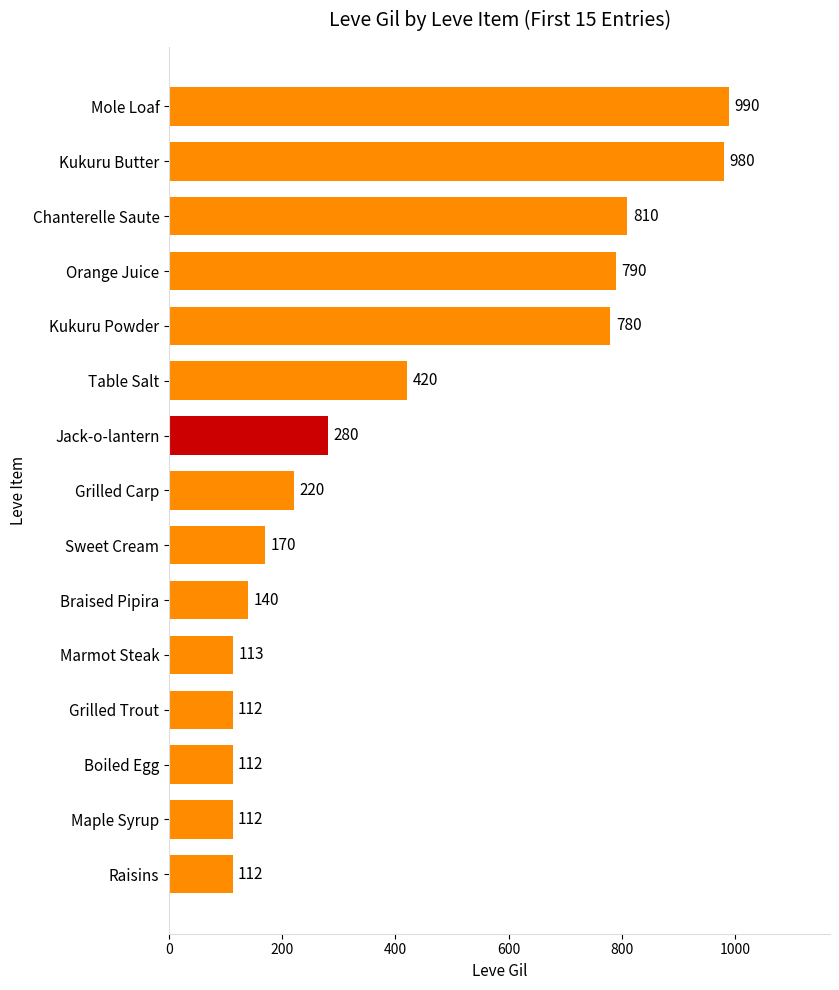

True or false: the data shows 587 at Table Salt.

False